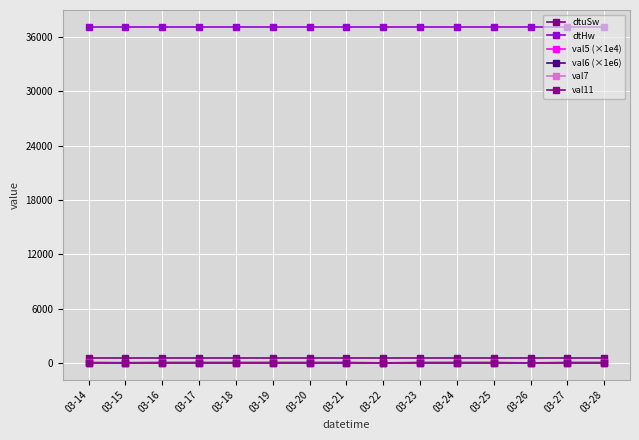

Reading left to right, what are all the values shown in this chart?

dtuSw: 03-14=520.0	03-15=520.0	03-16=520.0	03-17=520.0	03-18=520.0	03-19=520.0	03-20=520.0	03-21=520.0	03-22=520.0	03-23=520.0	03-24=520.0	03-25=520.0	03-26=520.0	03-27=520.0	03-28=520.0
dtHw: 03-14=37122.0	03-15=37122.0	03-16=37122.0	03-17=37122.0	03-18=37122.0	03-19=37122.0	03-20=37122.0	03-21=37122.0	03-22=37122.0	03-23=37122.0	03-24=37122.0	03-25=37122.0	03-26=37122.0	03-27=37122.0	03-28=37122.0
val5 (×1e4): 03-14=65.6	03-15=32.8	03-16=65.6	03-17=65.6	03-18=65.6	03-19=65.6	03-20=65.6	03-21=65.6	03-22=0.0	03-23=65.6	03-24=65.6	03-25=65.6	03-26=0.0	03-27=65.6	03-28=65.6
val6 (×1e6): 03-14=10.5	03-15=5.2	03-16=10.5	03-17=10.5	03-18=10.5	03-19=10.5	03-20=10.5	03-21=10.5	03-22=0.0	03-23=10.5	03-24=10.5	03-25=10.5	03-26=0.0	03-27=10.5	03-28=10.5
val7: 03-14=1.0	03-15=1.0	03-16=1.0	03-17=1.0	03-18=1.0	03-19=1.0	03-20=1.0	03-21=1.0	03-22=1.0	03-23=1.0	03-24=1.0	03-25=1.0	03-26=1.0	03-27=1.0	03-28=1.0
val11: 03-14=21.0	03-15=21.0	03-16=21.0	03-17=21.0	03-18=21.0	03-19=21.0	03-20=21.0	03-21=21.0	03-22=21.0	03-23=21.0	03-24=21.0	03-25=21.0	03-26=21.0	03-27=21.0	03-28=21.0